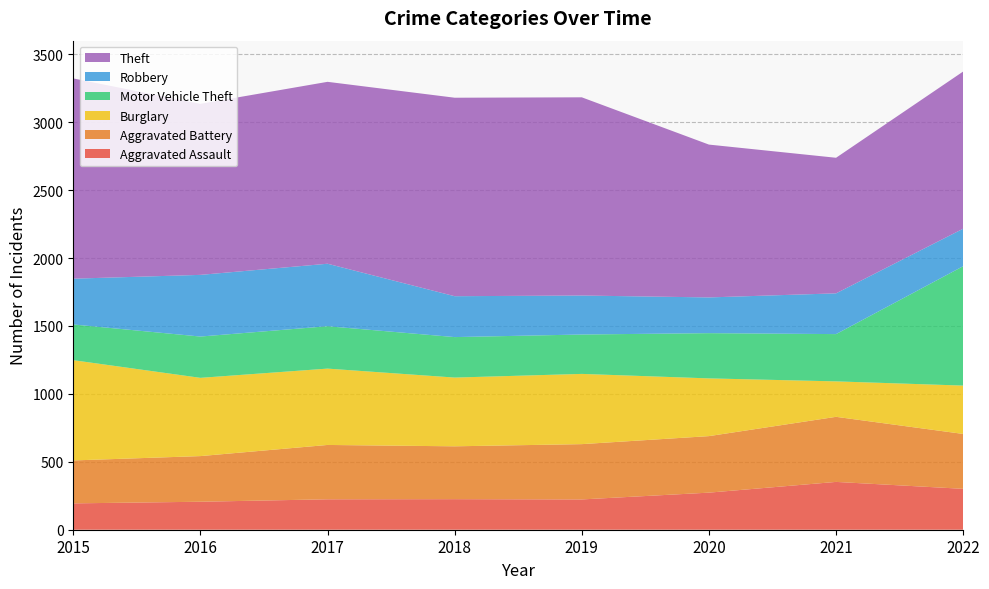

Reading right to left, what are all the values shown in this chart?

Aggravated Assault: 301	352	273	223	225	224	206	194
Aggravated Battery: 404	479	416	407	389	400	336	316
Burglary: 356	261	425	517	506	562	576	738
Motor Vehicle Theft: 879	348	333	290	298	312	304	263
Robbery: 276	300	263	287	301	460	454	337
Theft: 1157	998	1125	1459	1461	1339	1259	1474